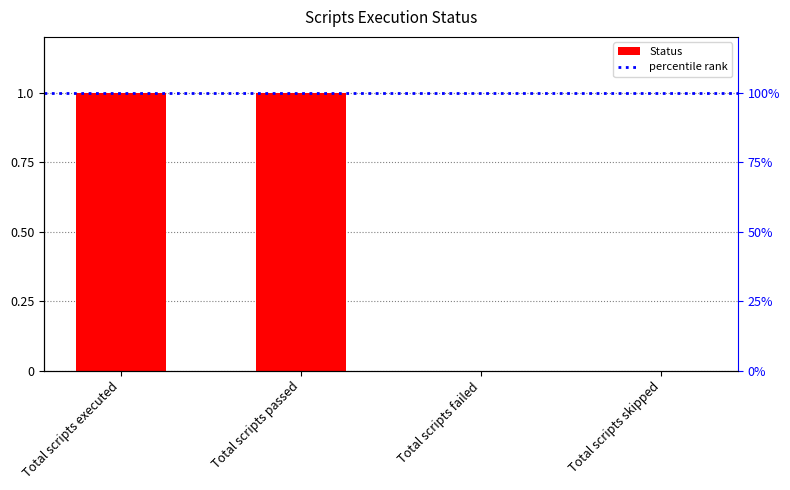

How many data points are less than 1?

2